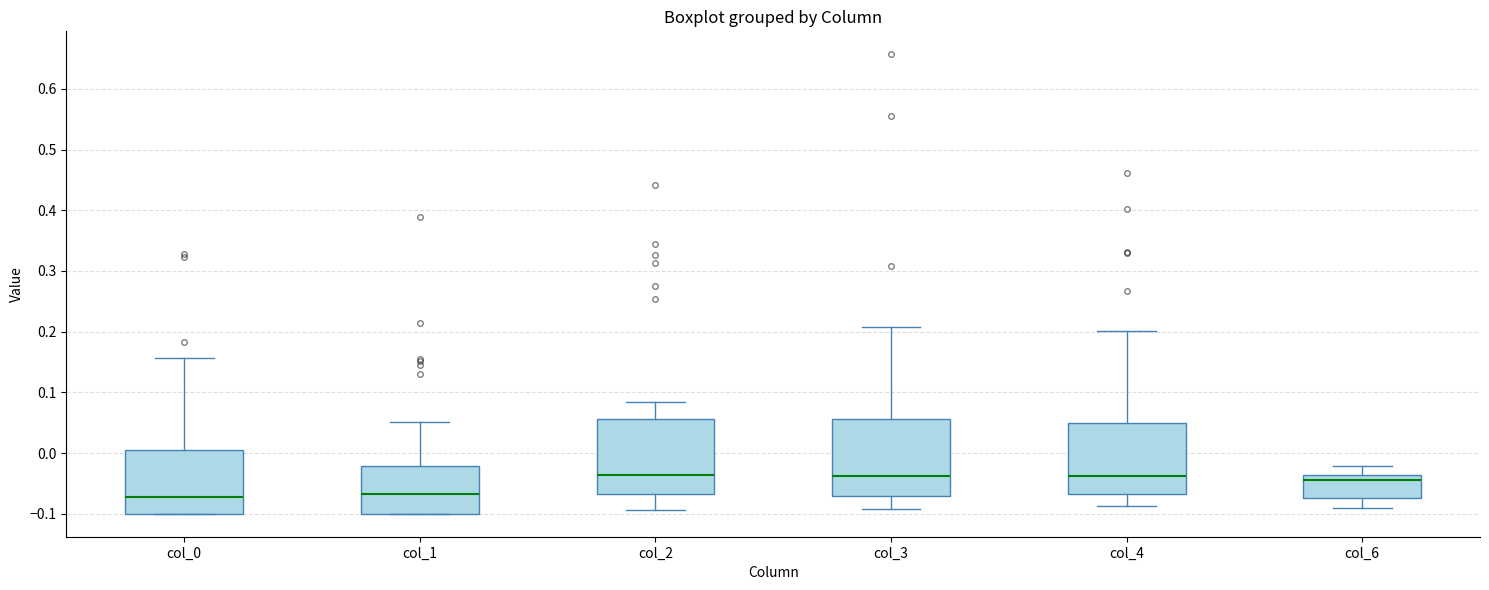

Where is the upper edge of the box for col_1 on the y-axis? The values are not printed on the chart, so give them approximately, as read against the axis.

-0.02